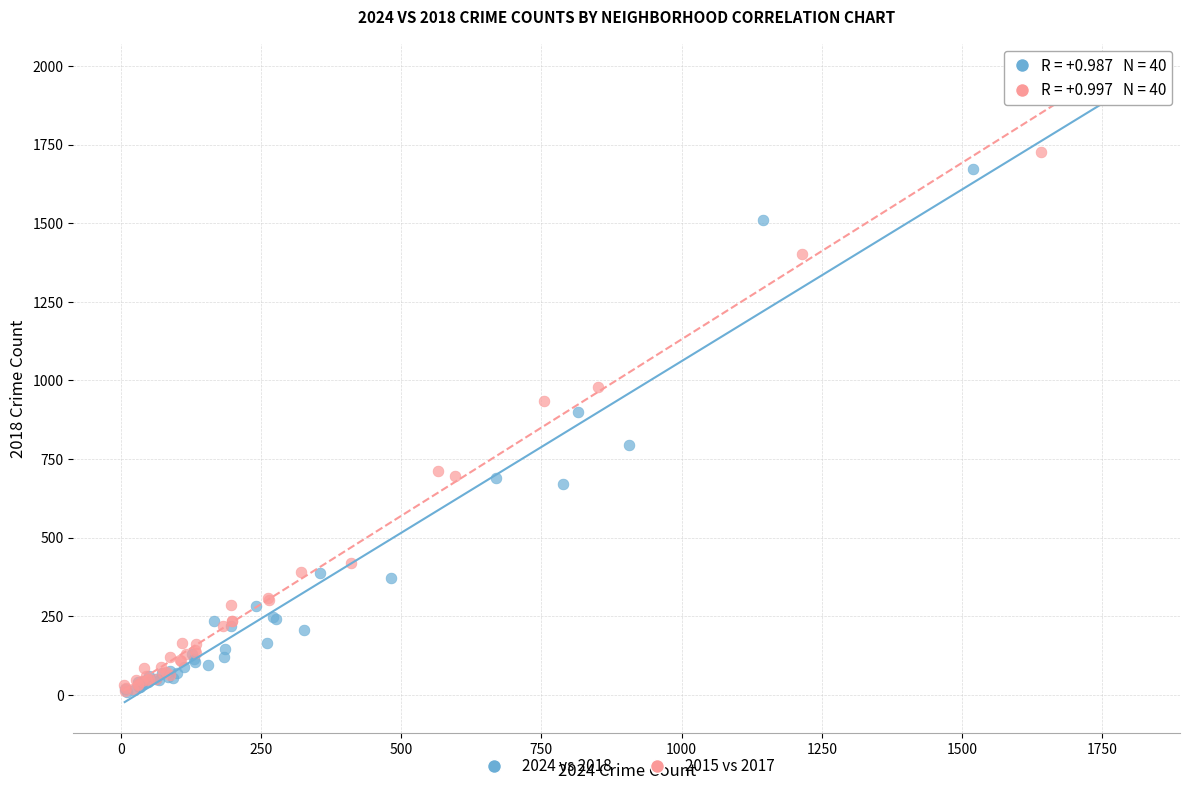

Which series has the widest spread of Y values?

2015 vs 2017